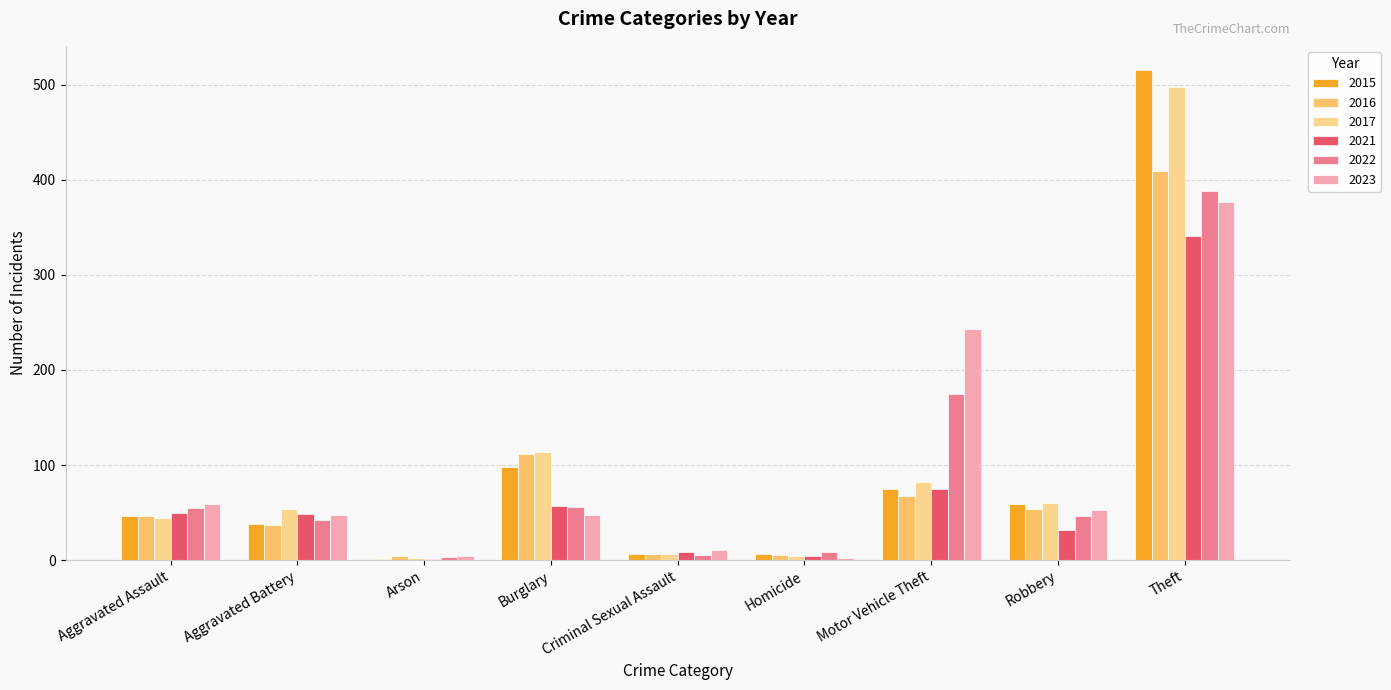

What is the spread (max minus min) of values at Homicide?

7